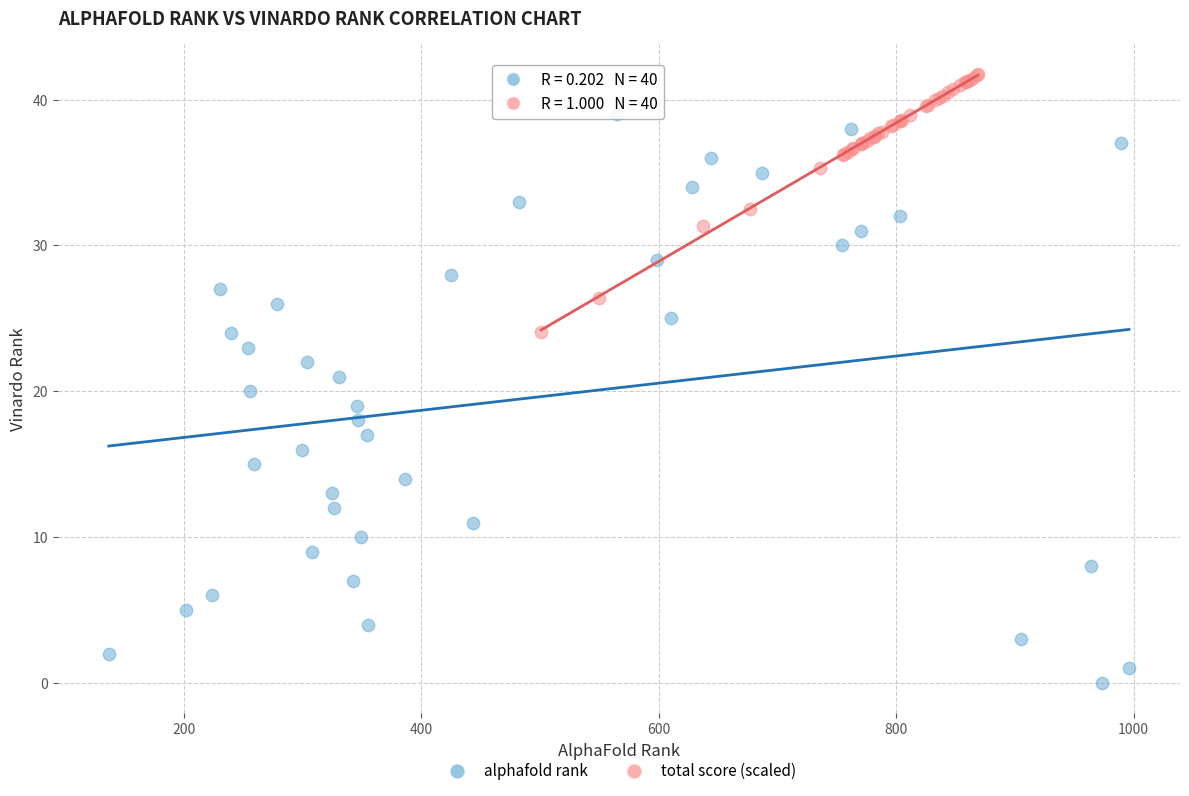

Which series reaches the minimum Y coordinate?

alphafold rank